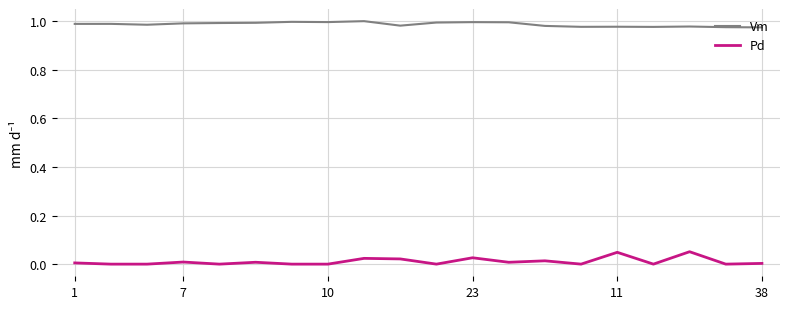

True or false: Pd and Vm cross at least once.

False